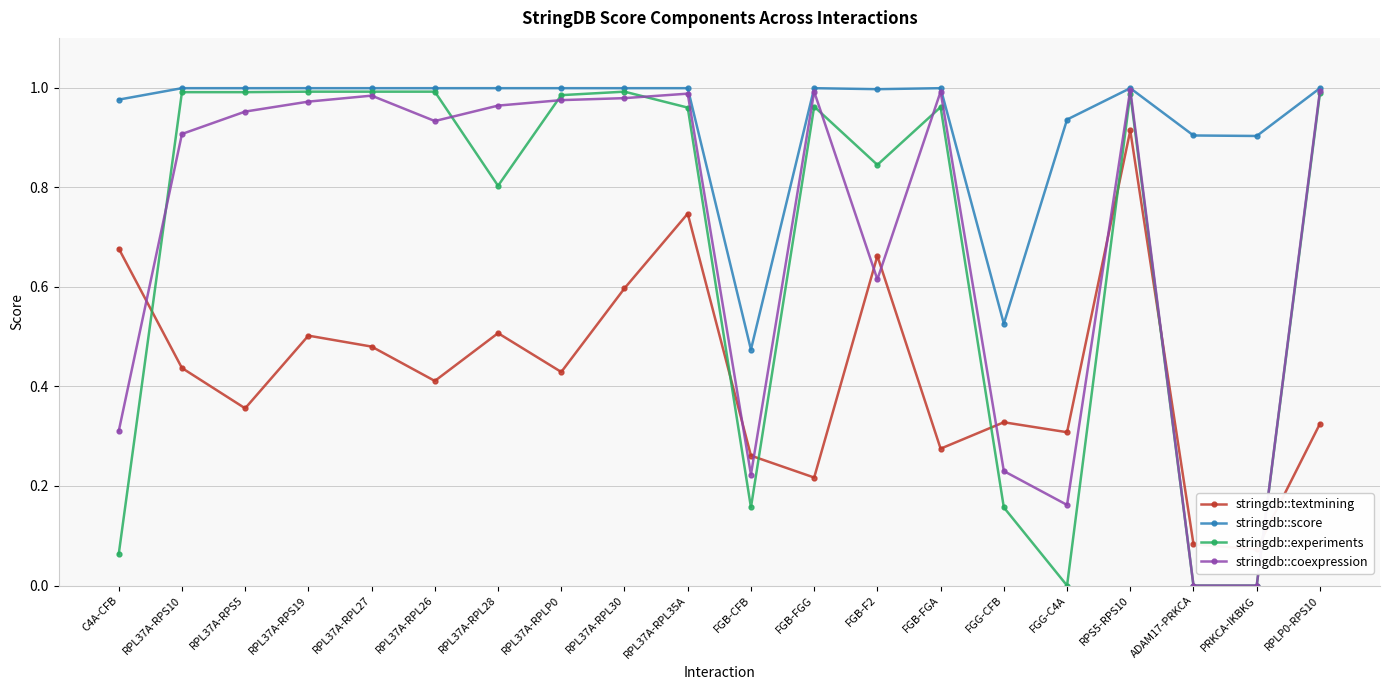

Reading left to right, extract all data points from this chart.

stringdb::textmining: C4A-CFB=0.7	RPL37A-RPS10=0.4	RPL37A-RPS5=0.4	RPL37A-RPS19=0.5	RPL37A-RPL27=0.5	RPL37A-RPL26=0.4	RPL37A-RPL28=0.5	RPL37A-RPLP0=0.4	RPL37A-RPL30=0.6	RPL37A-RPL35A=0.7	FGB-CFB=0.3	FGB-FGG=0.2	FGB-F2=0.7	FGB-FGA=0.3	FGG-CFB=0.3	FGG-C4A=0.3	RPS5-RPS10=0.9	ADAM17-PRKCA=0.1	PRKCA-IKBKG=0.1	RPLP0-RPS10=0.3
stringdb::score: C4A-CFB=1.0	RPL37A-RPS10=1.0	RPL37A-RPS5=1.0	RPL37A-RPS19=1.0	RPL37A-RPL27=1.0	RPL37A-RPL26=1.0	RPL37A-RPL28=1.0	RPL37A-RPLP0=1.0	RPL37A-RPL30=1.0	RPL37A-RPL35A=1.0	FGB-CFB=0.5	FGB-FGG=1.0	FGB-F2=1.0	FGB-FGA=1.0	FGG-CFB=0.5	FGG-C4A=0.9	RPS5-RPS10=1.0	ADAM17-PRKCA=0.9	PRKCA-IKBKG=0.9	RPLP0-RPS10=1.0
stringdb::experiments: C4A-CFB=0.1	RPL37A-RPS10=1.0	RPL37A-RPS5=1.0	RPL37A-RPS19=1.0	RPL37A-RPL27=1.0	RPL37A-RPL26=1.0	RPL37A-RPL28=0.8	RPL37A-RPLP0=1.0	RPL37A-RPL30=1.0	RPL37A-RPL35A=1.0	FGB-CFB=0.2	FGB-FGG=1.0	FGB-F2=0.8	FGB-FGA=1.0	FGG-CFB=0.2	FGG-C4A=0.0	RPS5-RPS10=1.0	ADAM17-PRKCA=0.0	PRKCA-IKBKG=0.0	RPLP0-RPS10=1.0
stringdb::coexpression: C4A-CFB=0.3	RPL37A-RPS10=0.9	RPL37A-RPS5=1.0	RPL37A-RPS19=1.0	RPL37A-RPL27=1.0	RPL37A-RPL26=0.9	RPL37A-RPL28=1.0	RPL37A-RPLP0=1.0	RPL37A-RPL30=1.0	RPL37A-RPL35A=1.0	FGB-CFB=0.2	FGB-FGG=1.0	FGB-F2=0.6	FGB-FGA=1.0	FGG-CFB=0.2	FGG-C4A=0.2	RPS5-RPS10=1.0	ADAM17-PRKCA=0.0	PRKCA-IKBKG=0.0	RPLP0-RPS10=1.0